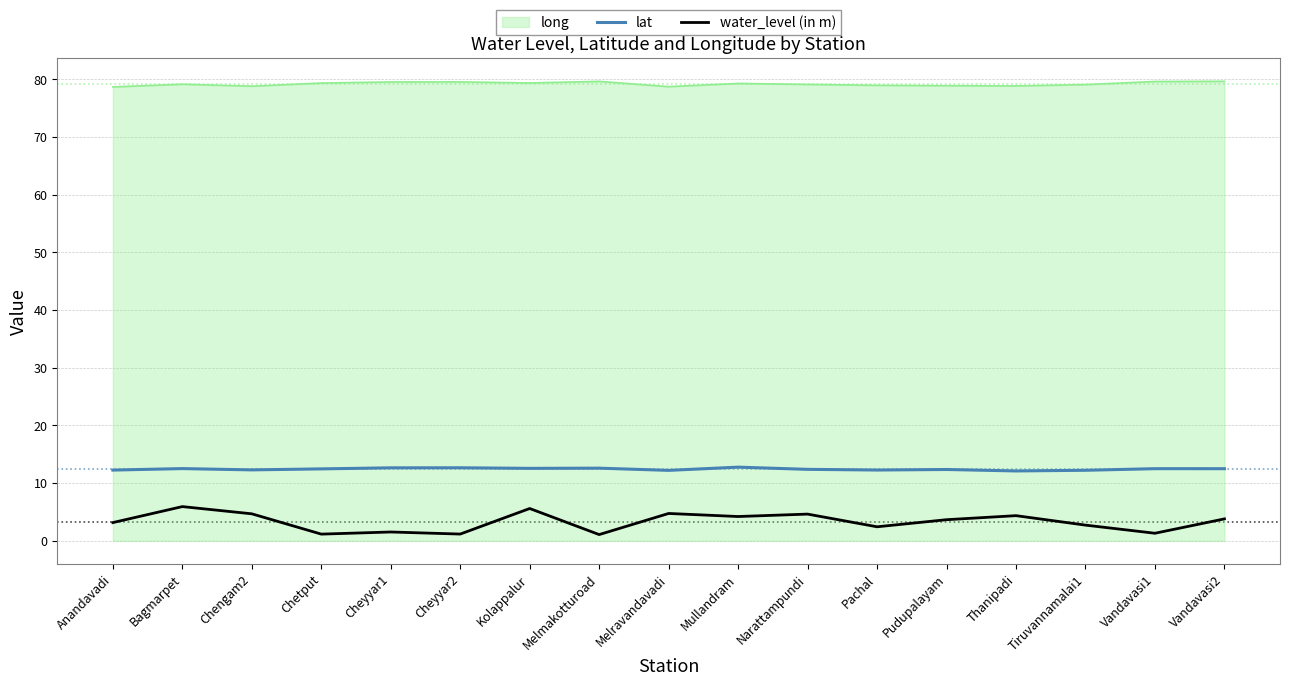

What is the maximum value for water_level (in m)?

5.9